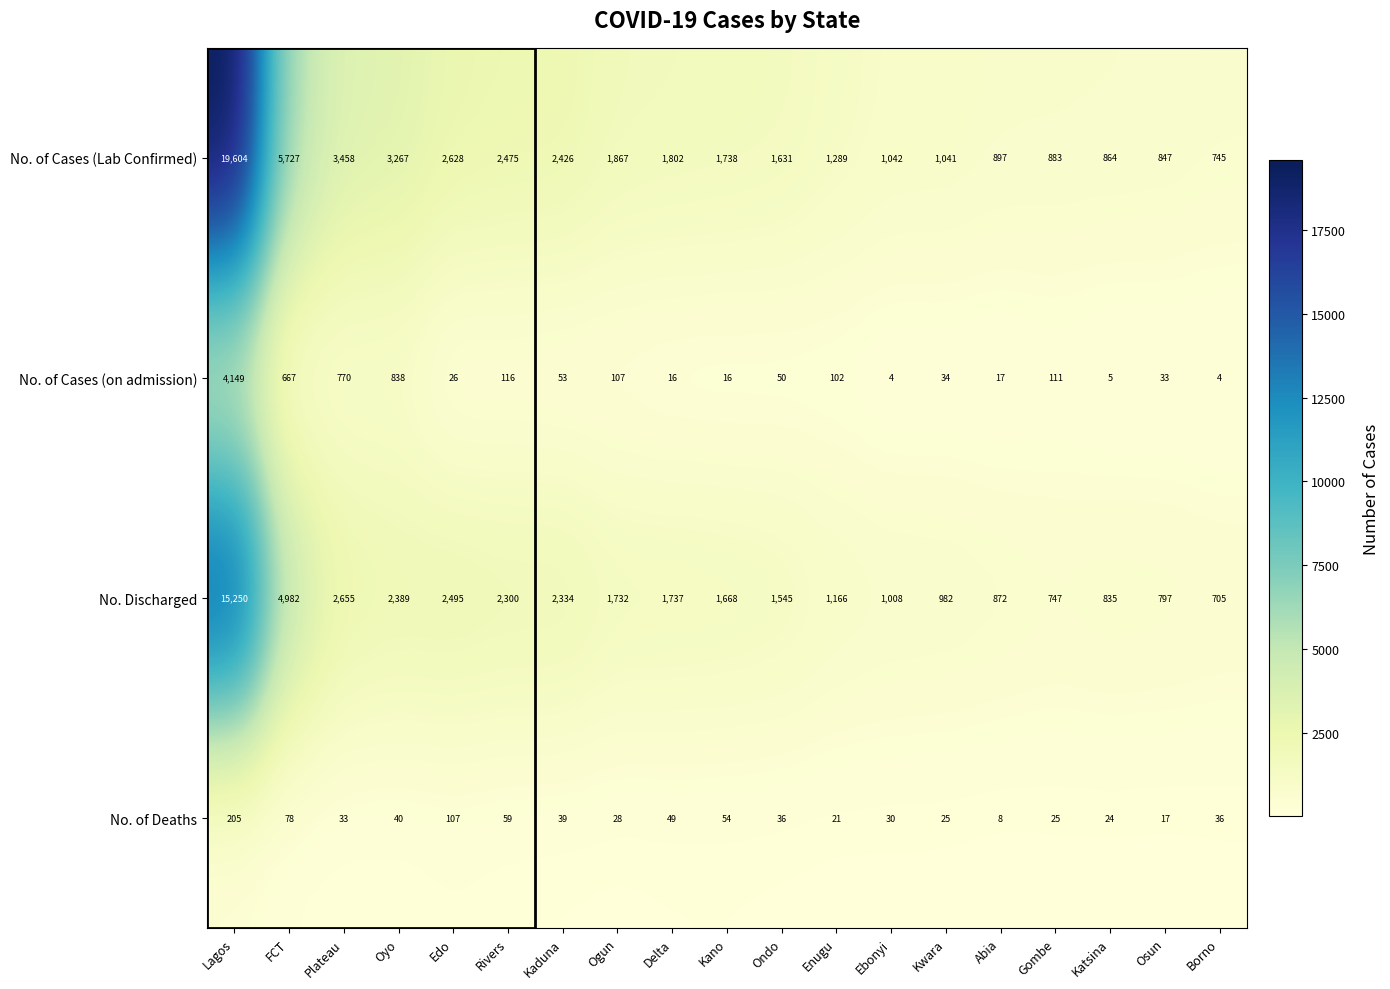

Which series changed the most between Plateau and Ebonyi?

No. of Cases (Lab Confirmed)